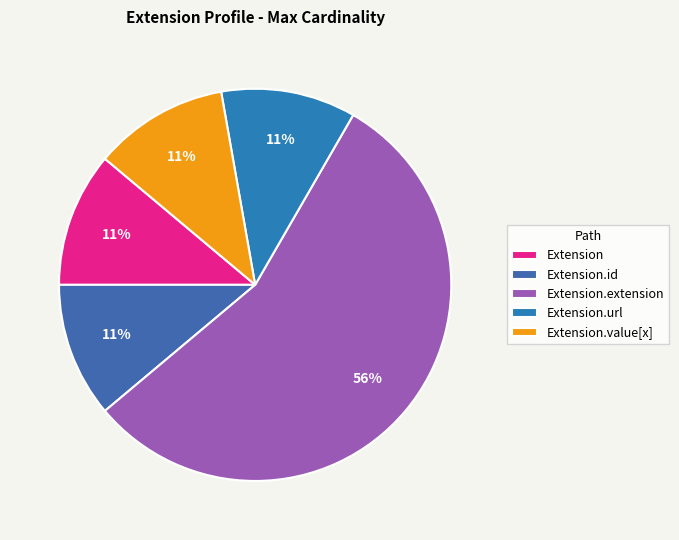

Is it true that Extension.url is 87% of the pie?

False